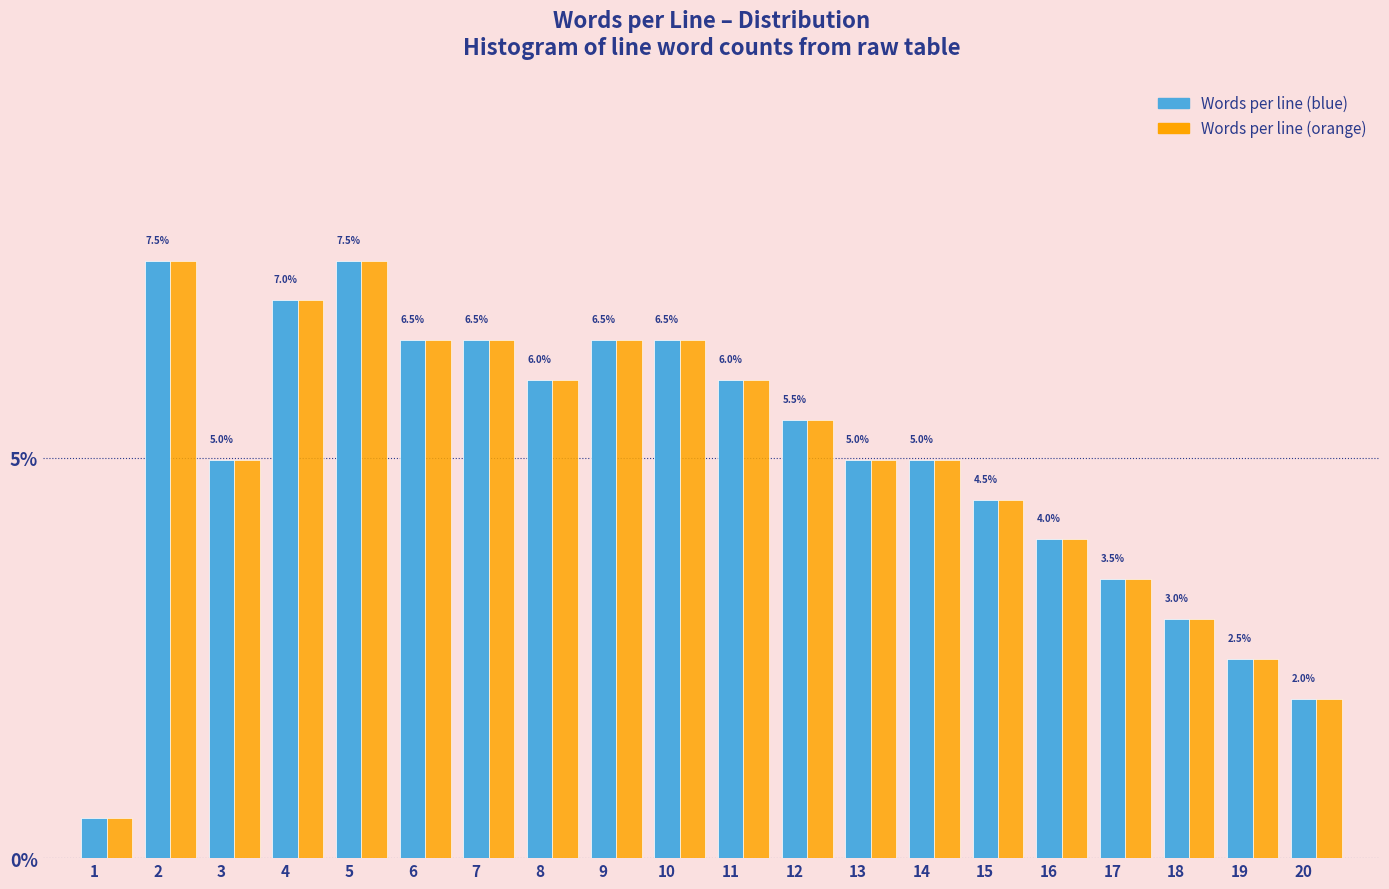

What is the lowest value of the Words per line (blue) series?

0.5